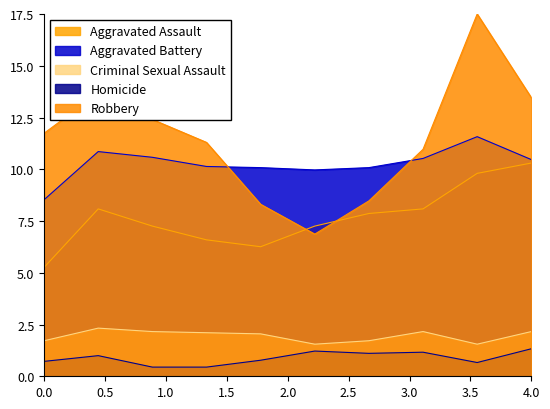

True or false: Aggravated Assault and Criminal Sexual Assault intersect in this chart.

False